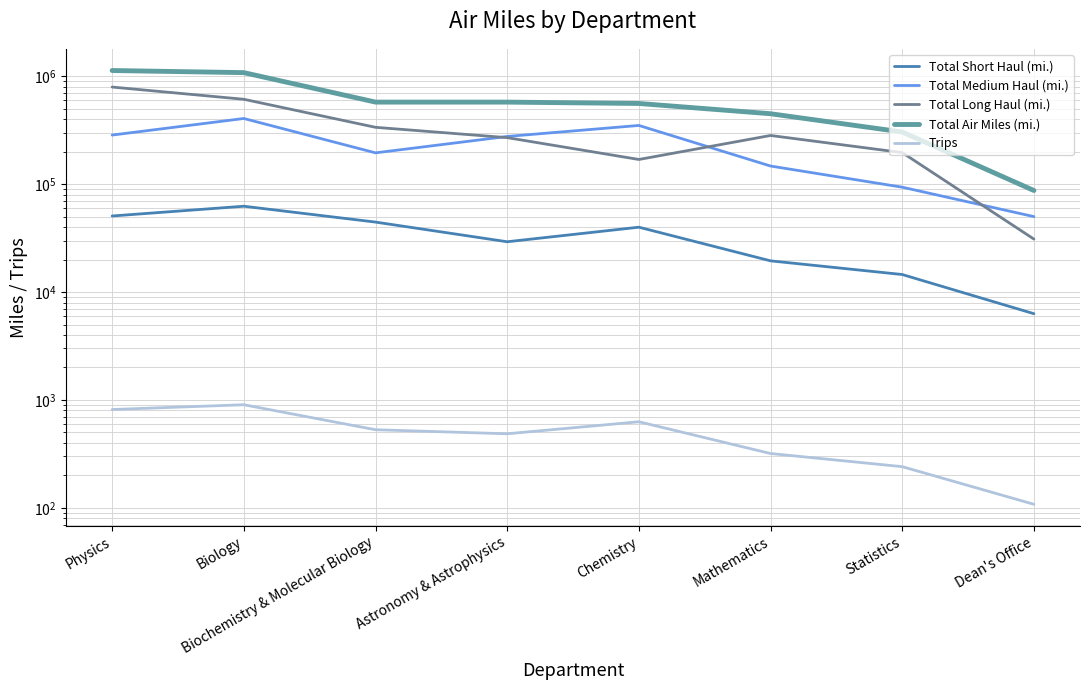

Which series has the largest total across all categories?

Total Air Miles (mi.)